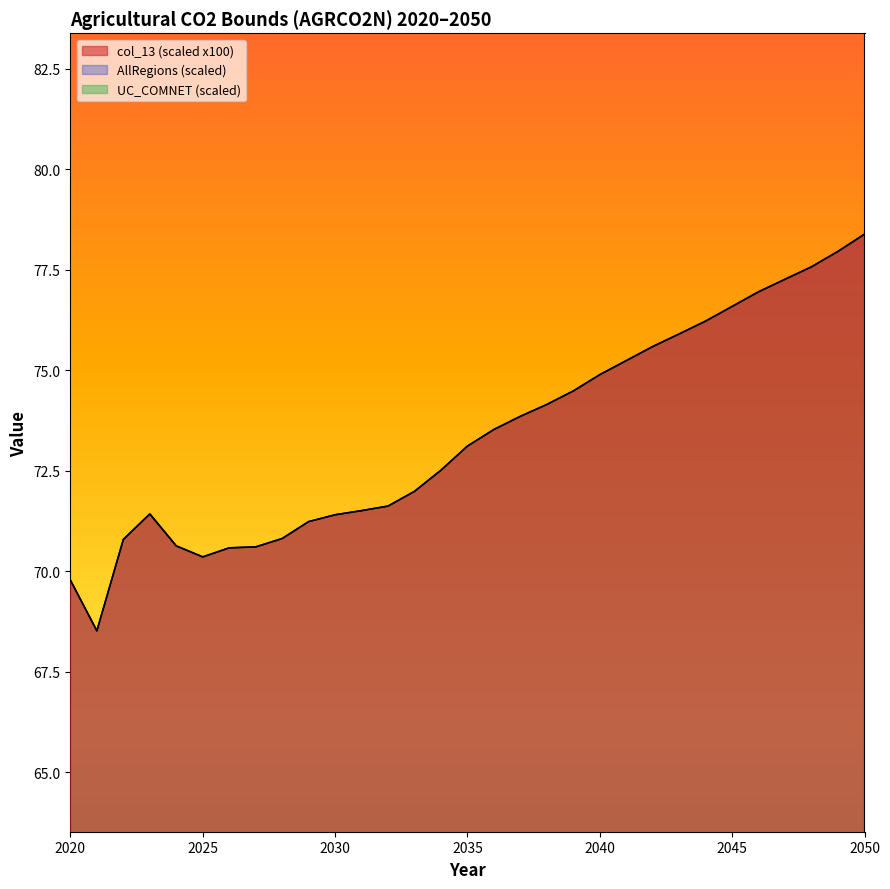

What is the difference between the maximum and minimum values in the col_13 series?

9.9